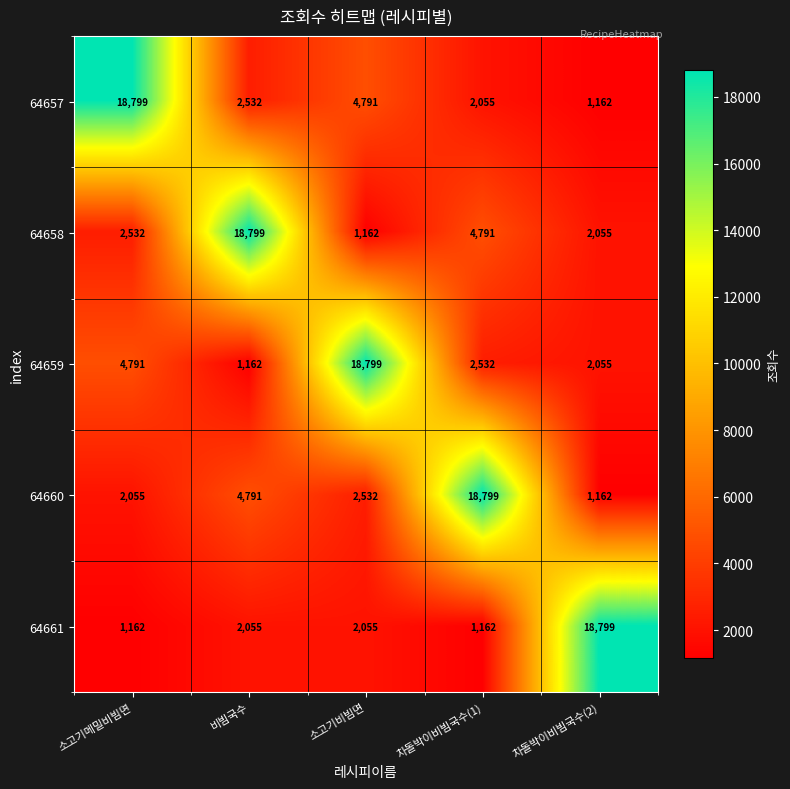

What is the spread (max minus min) of values at 비빔국수?

17637